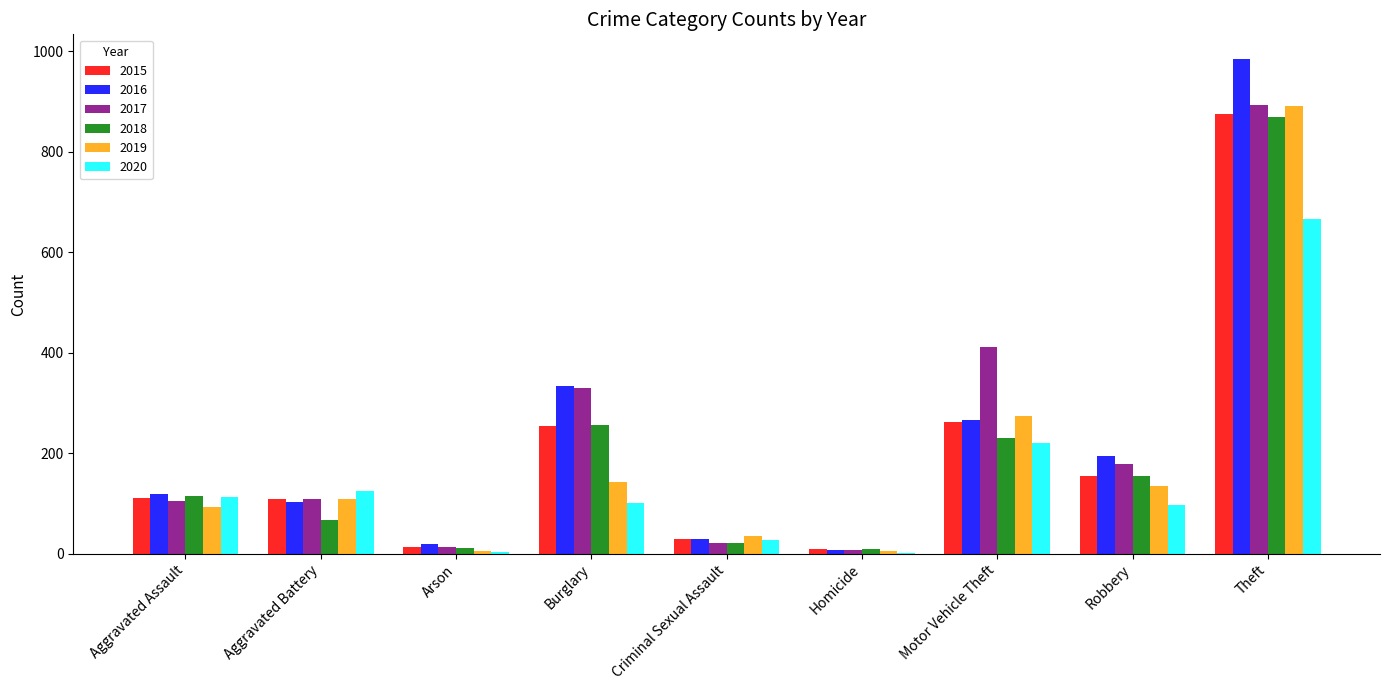

Which series has the largest range (max minus min)?

2016